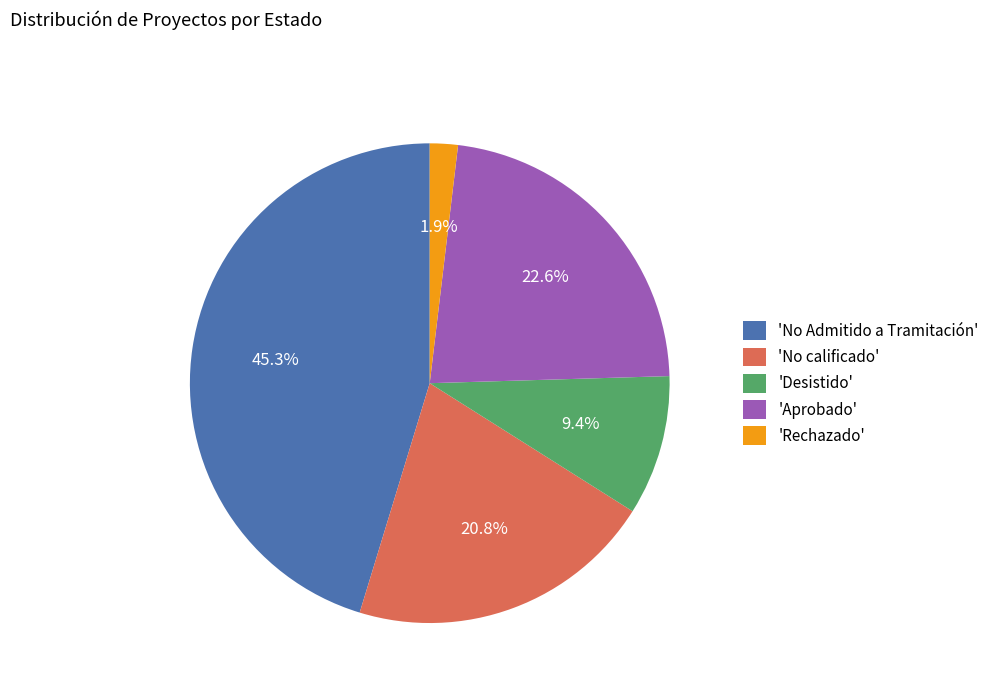

Combined, do 'Aprobado' and 'Desistido' account for over 50%?

No